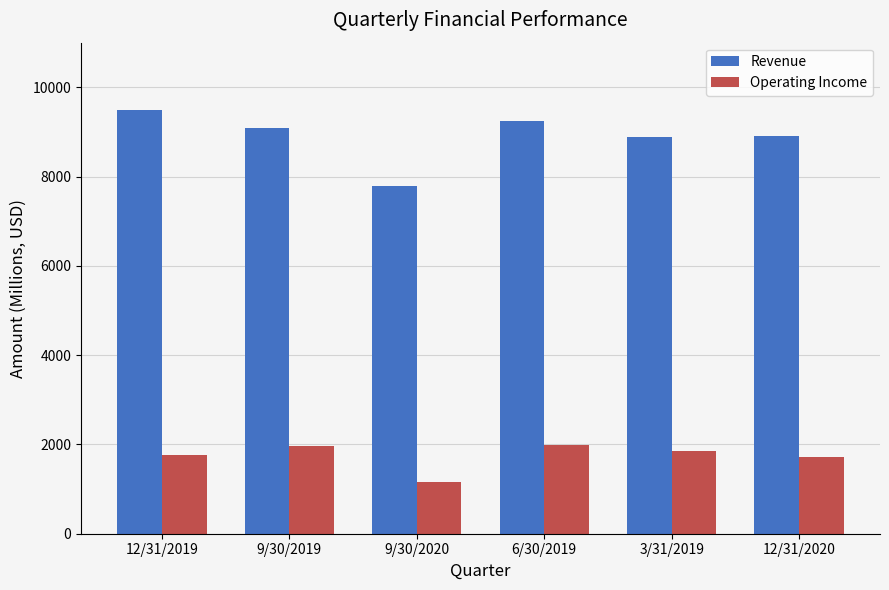

What is the total value across all series at 9/30/2019?

11053